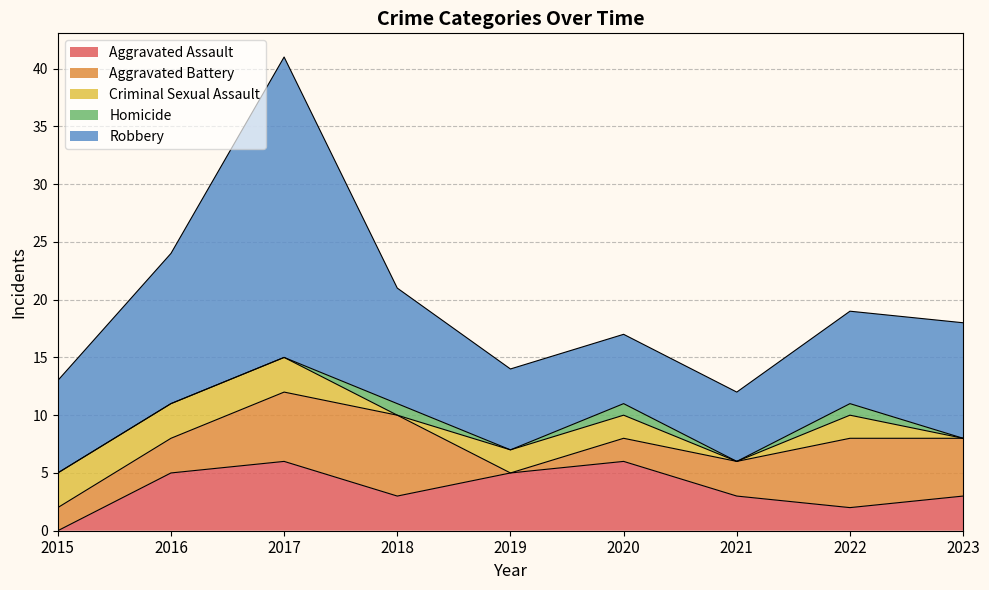

True or false: Robbery and Criminal Sexual Assault cross at least once.

False